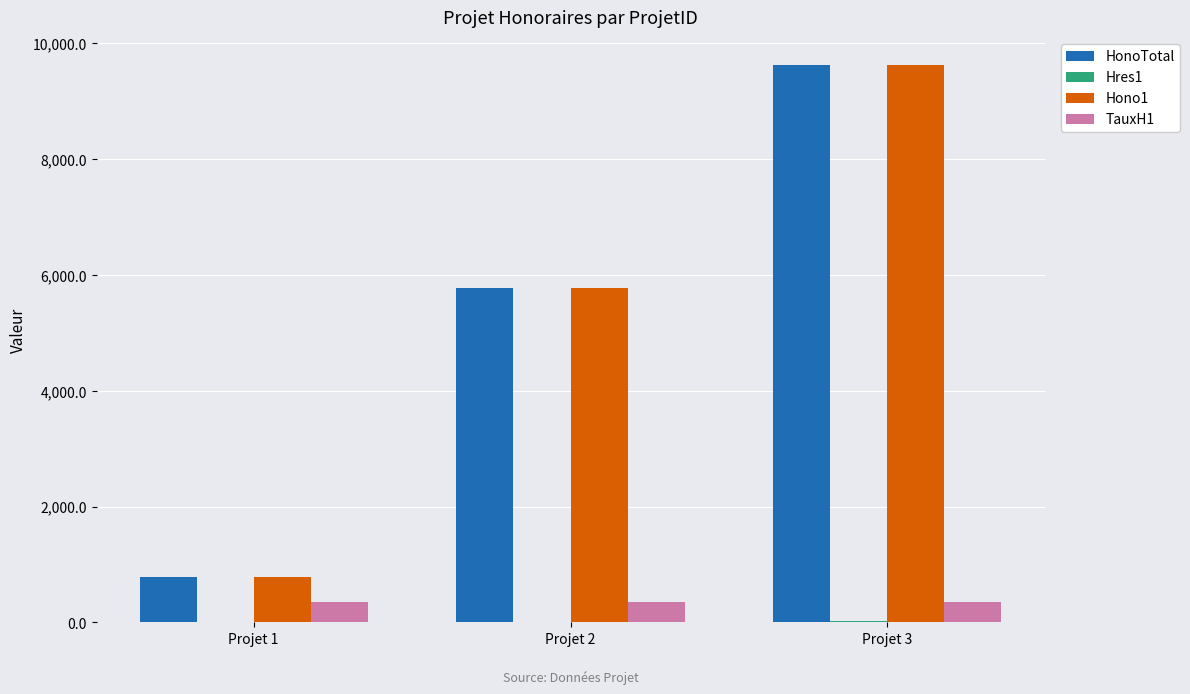

Read the HonoTotal value at Projet 1.

787.5